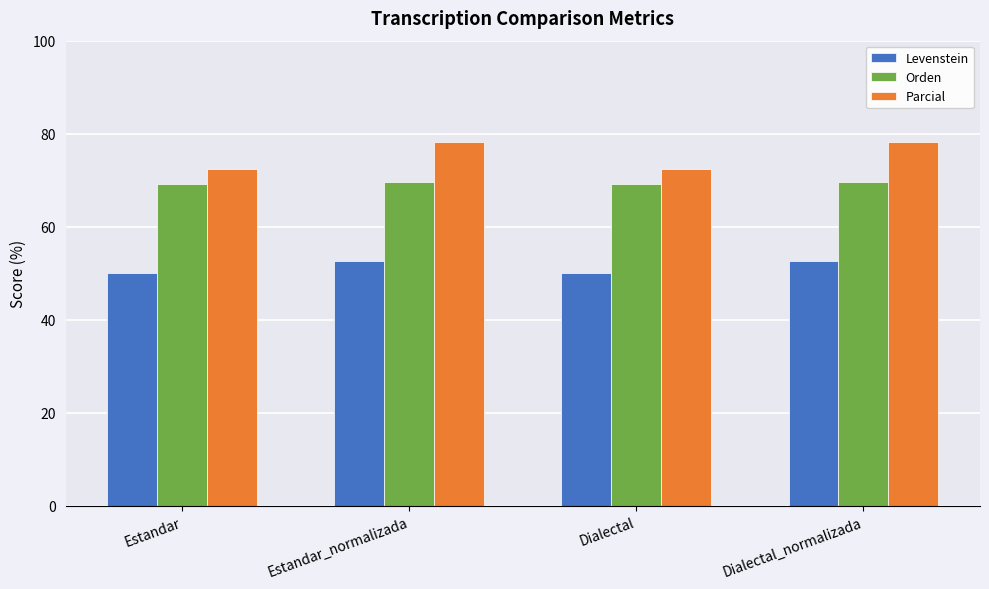

Is it true that Parcial equals 72.3 at Estandar?

True